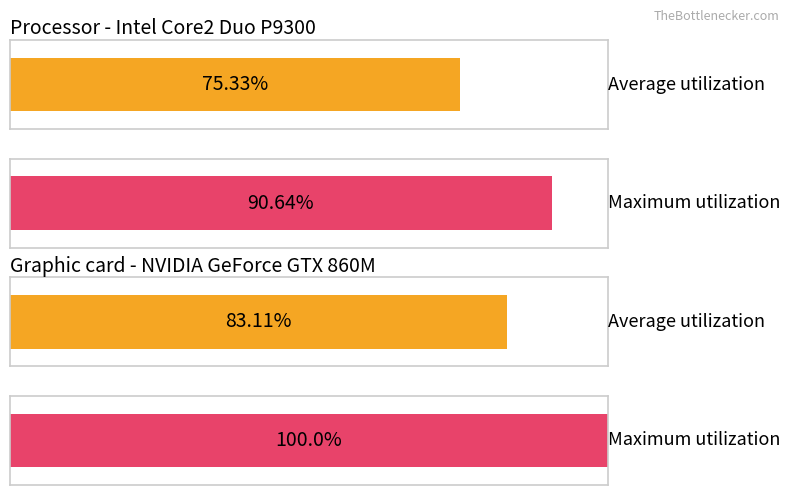

Rank the series by their maximum value, from highest to lowest.

Maximum utilization, Average utilization